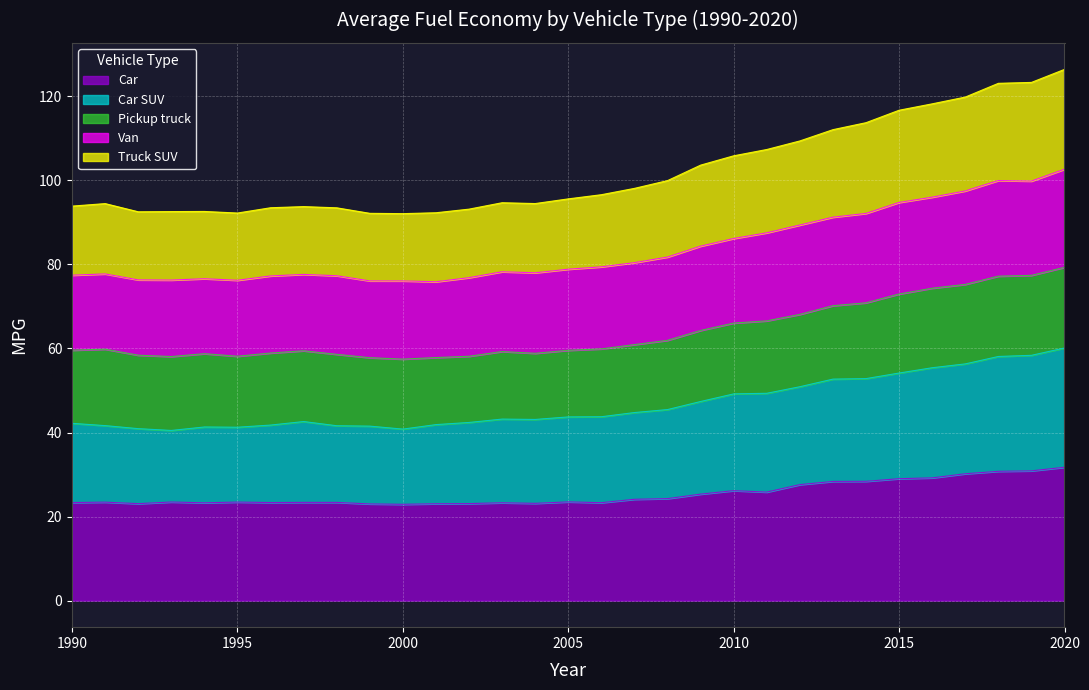

True or false: Car SUV and Car intersect in this chart.

False